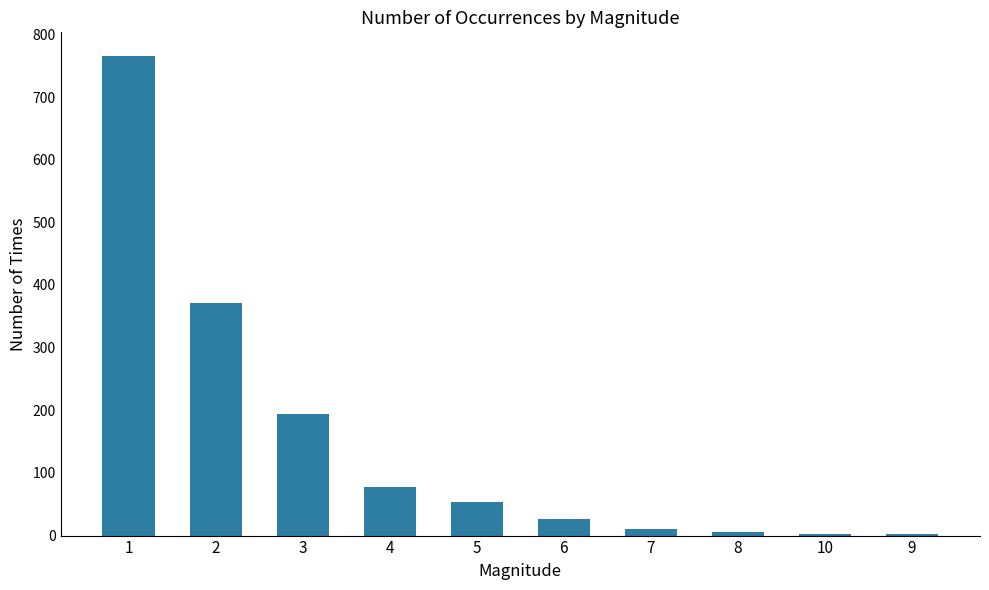

What is the maximum value shown in the chart?

765